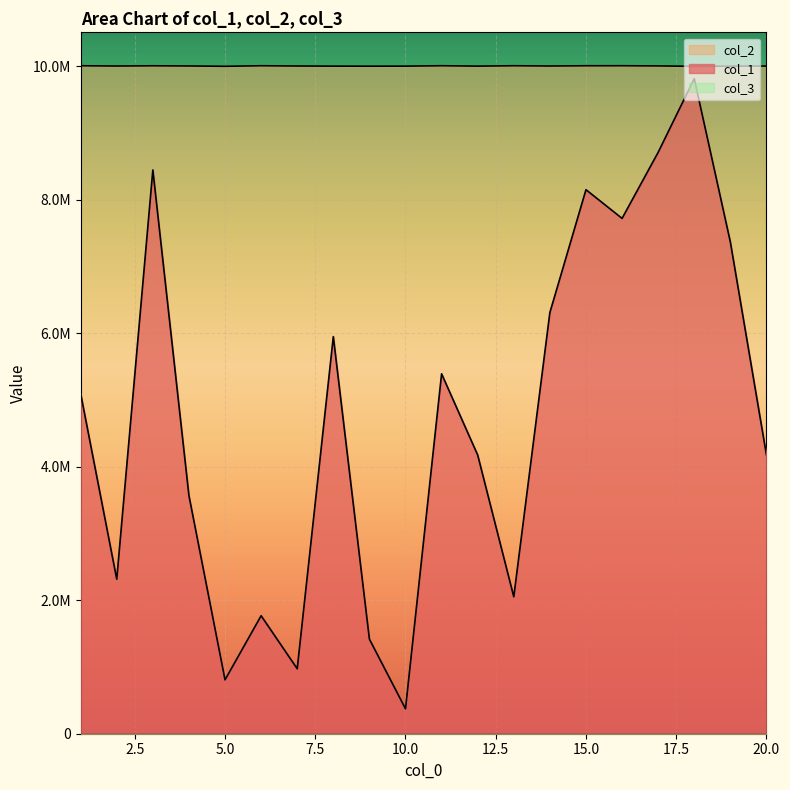

Where does the col_2 series first go above 10005166?

1